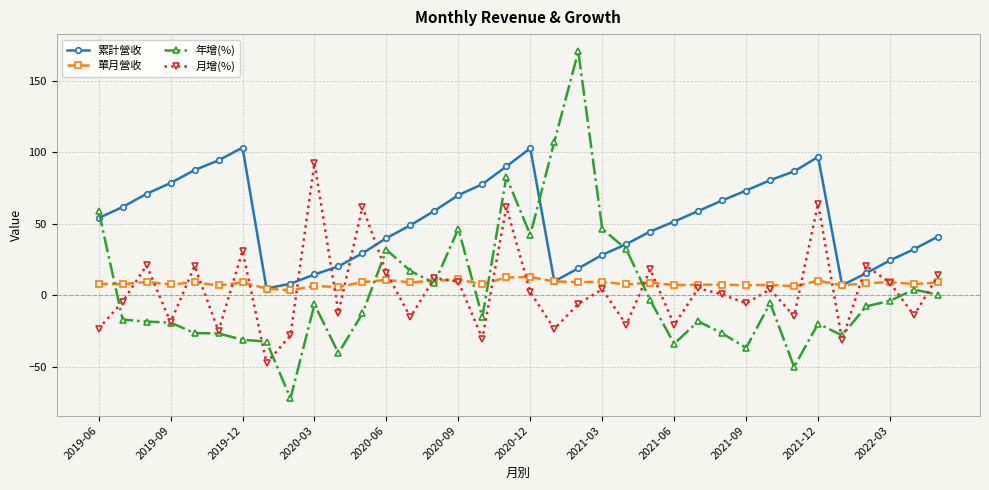

Rank the series by their maximum value, from lowest to highest.

單月營收, 月增(%), 累計營收, 年增(%)